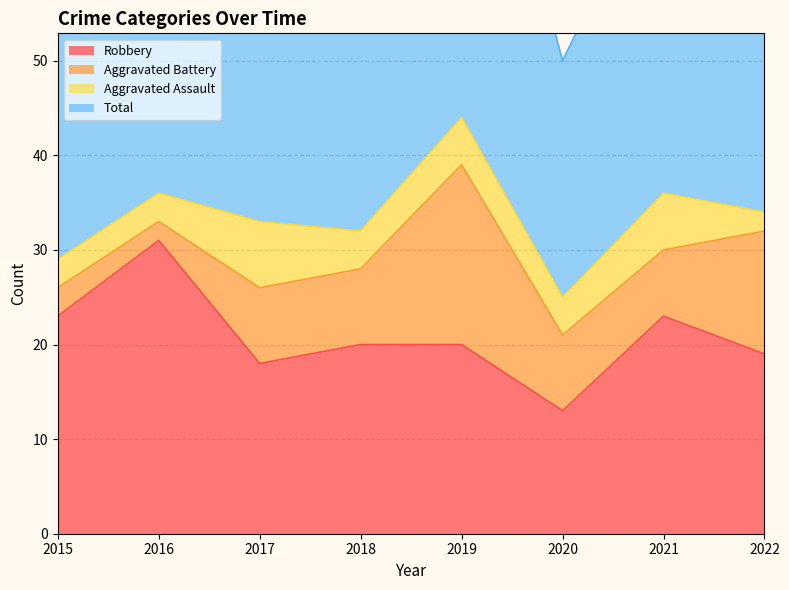

At how many categories does at least one series exceed 25?

8